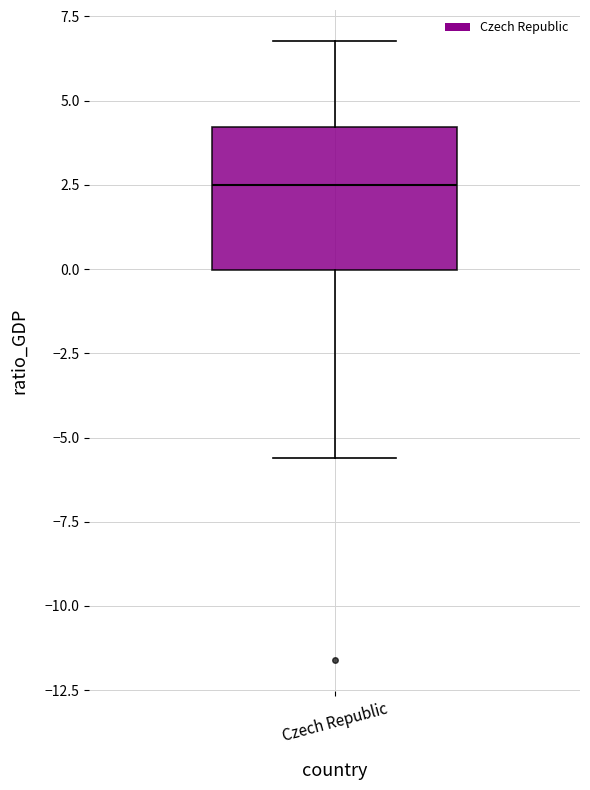

Transcribe this box plot: give where the median line is, the range the box spans, and where the two whiskers end, as read against the y-axis. The values are not printed on the chart, so give them approximately, as read against the axis.

median 2.5, box 0.0 to 4.0, whiskers -5.5 to 7.0